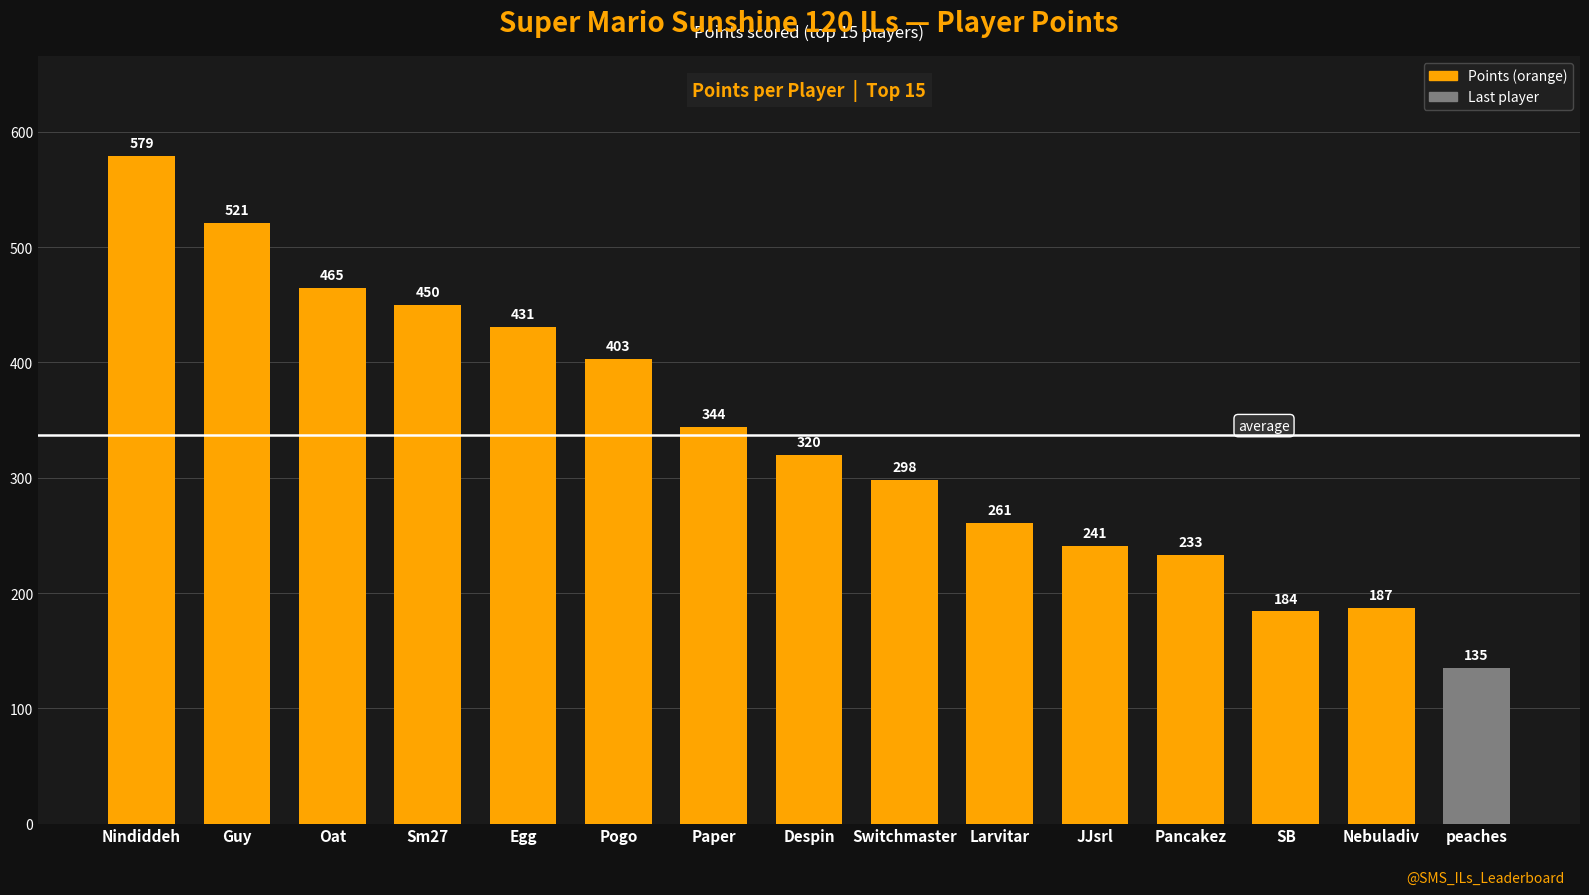

How many bars are there in total?

15